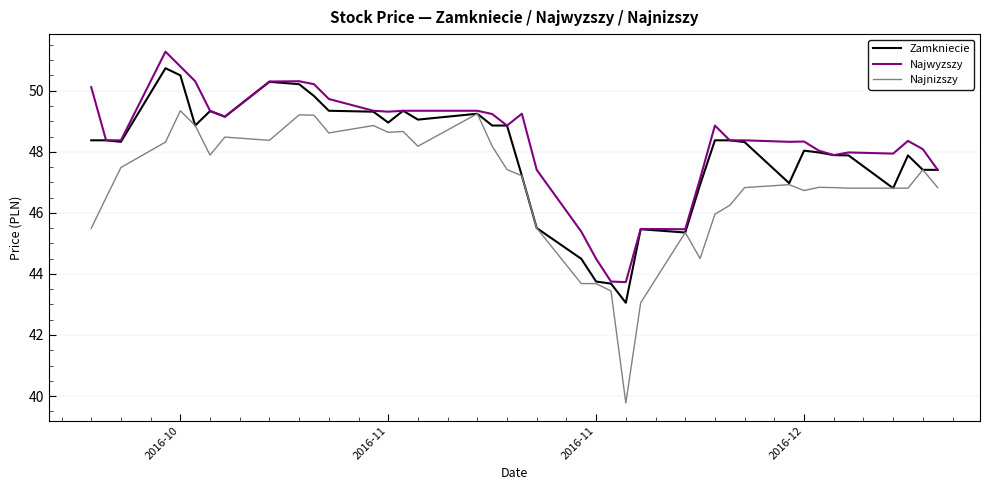

Which series has the widest spread of values?

Najnizszy